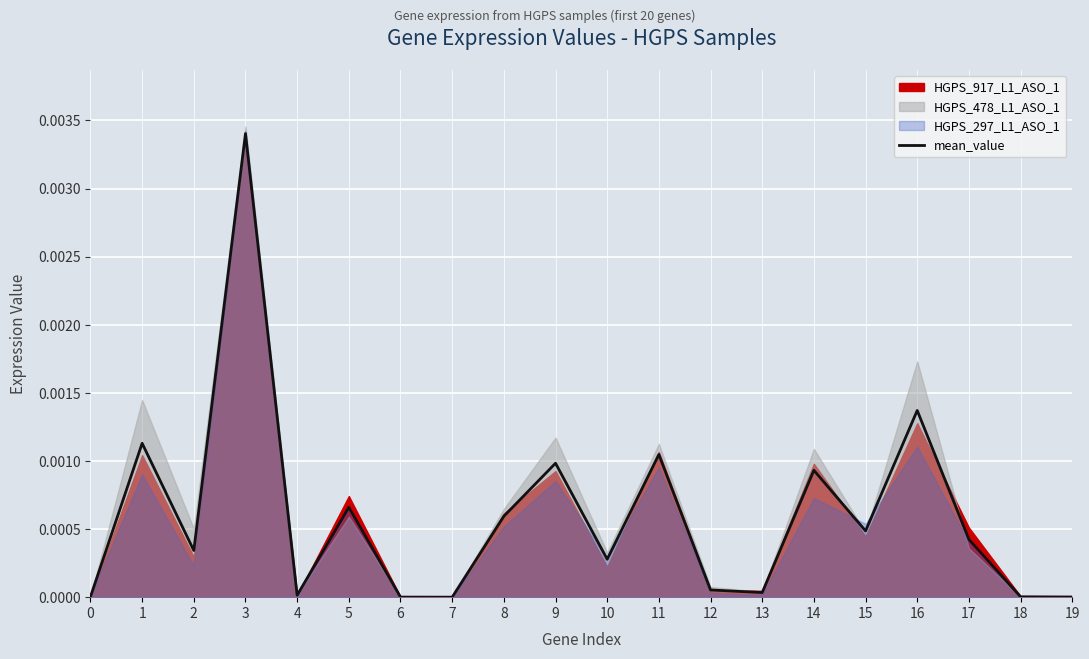

The chart shows a value of 0.0 at 13. True or false?

False